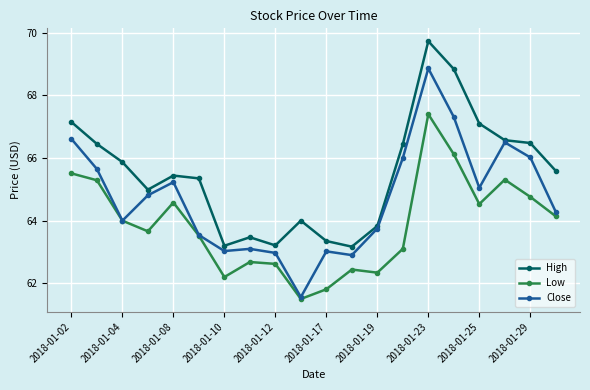

True or false: Low and High intersect in this chart.

False